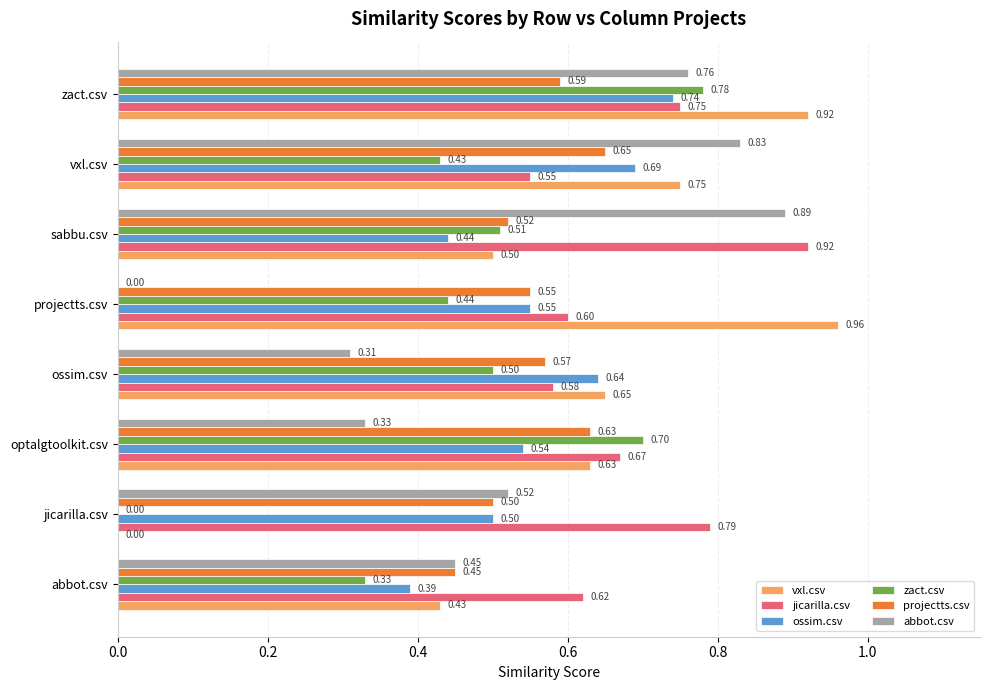

At which label is jicarilla.csv closest to 0?

vxl.csv